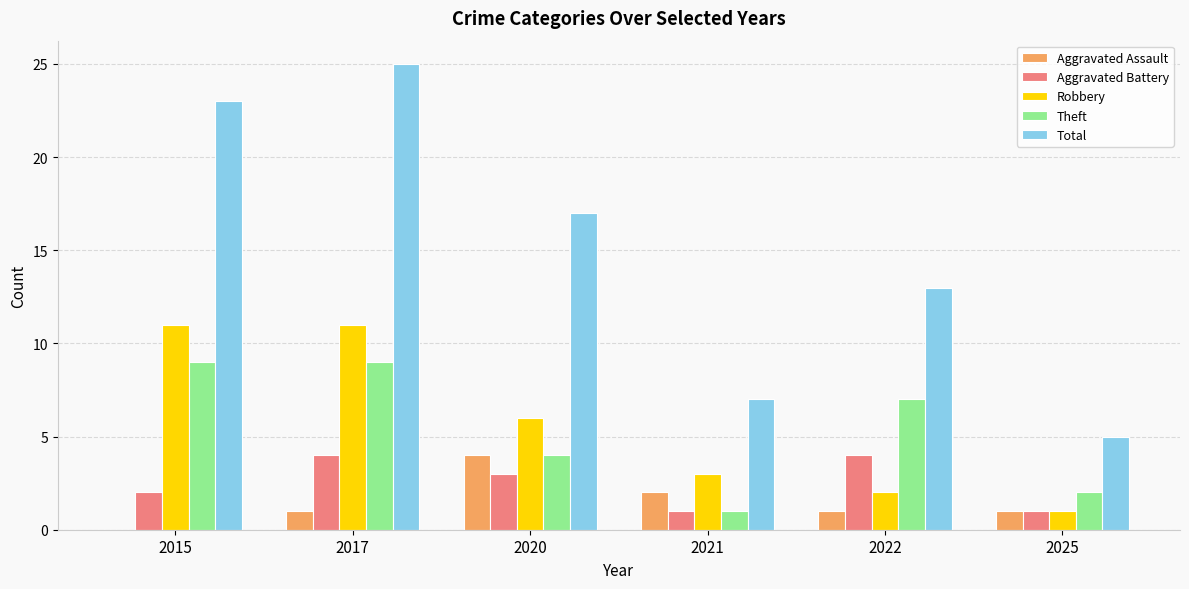

Are the bars horizontal?

No